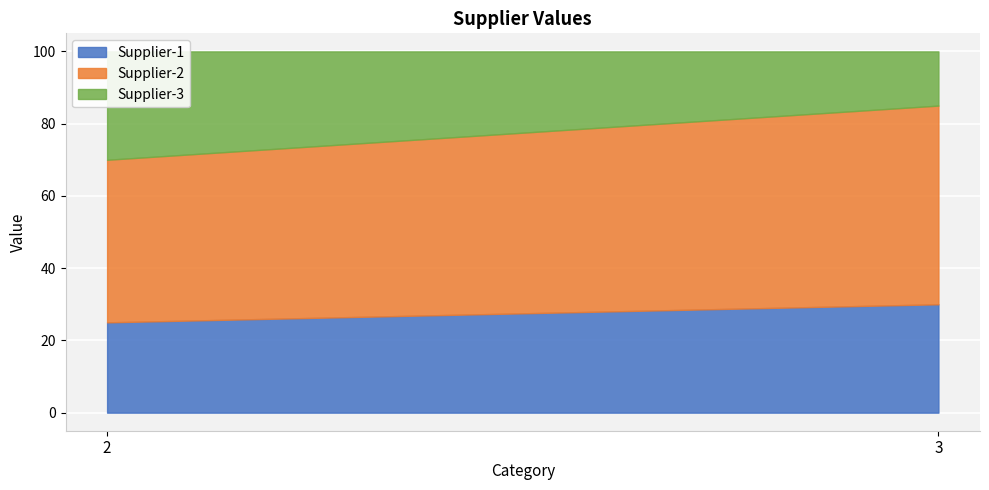

Does the chart display data point markers on the line(s)?

No